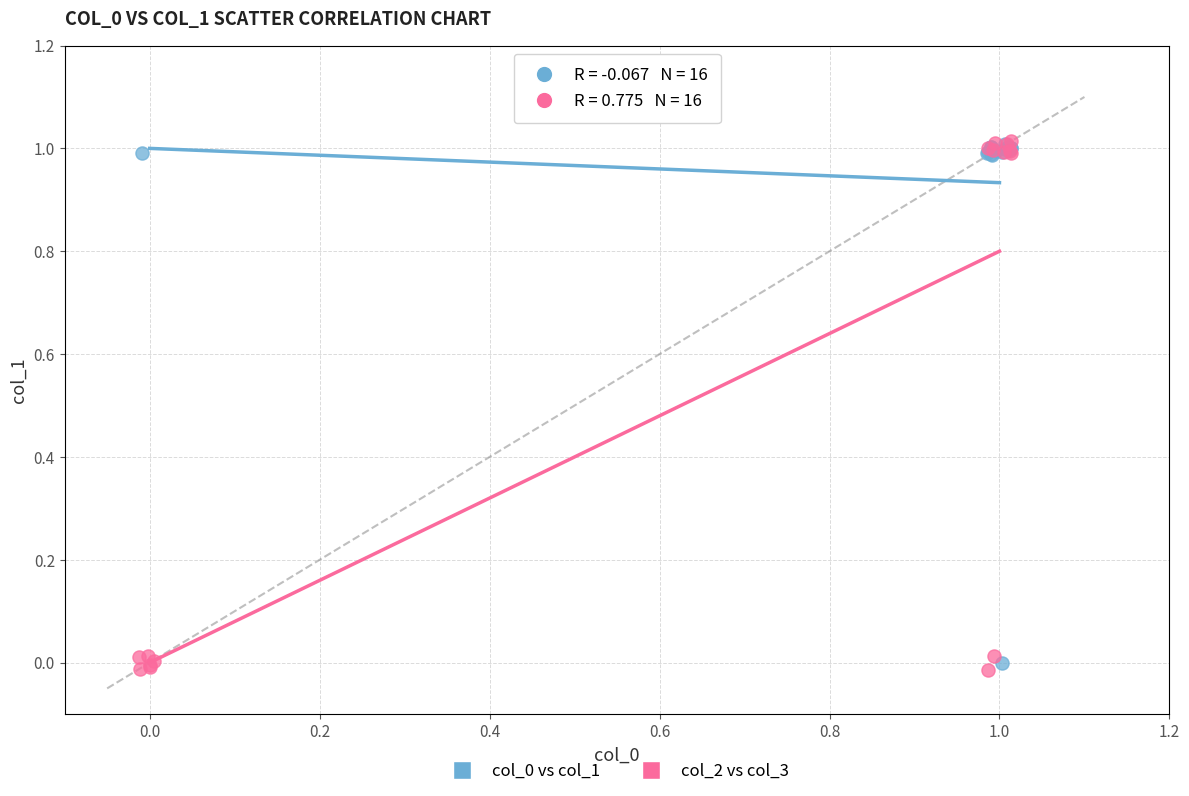

Which series contains the lowest Y value?

col_2 vs col_3